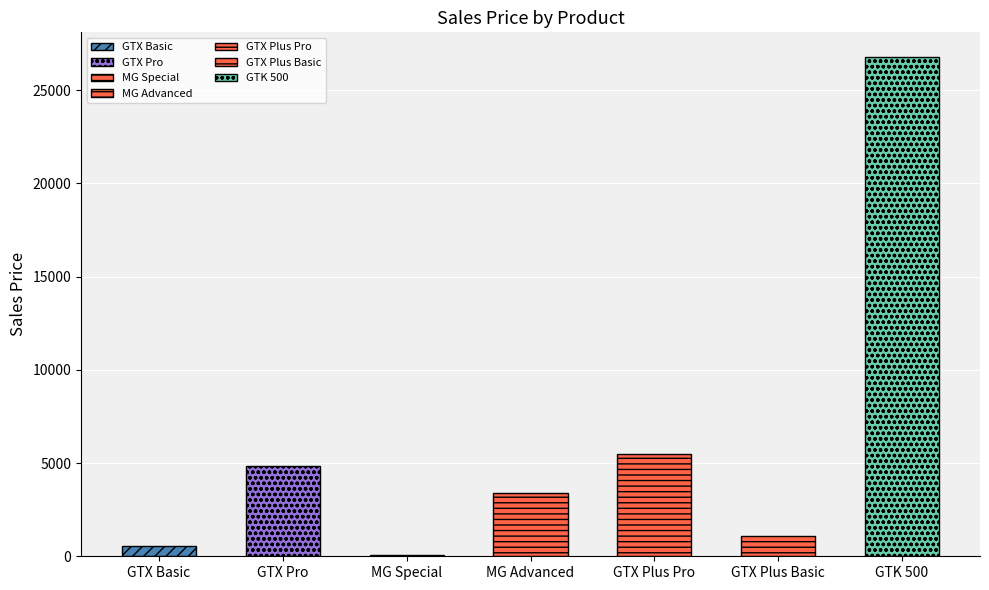

What is the minimum value shown in the chart?

55